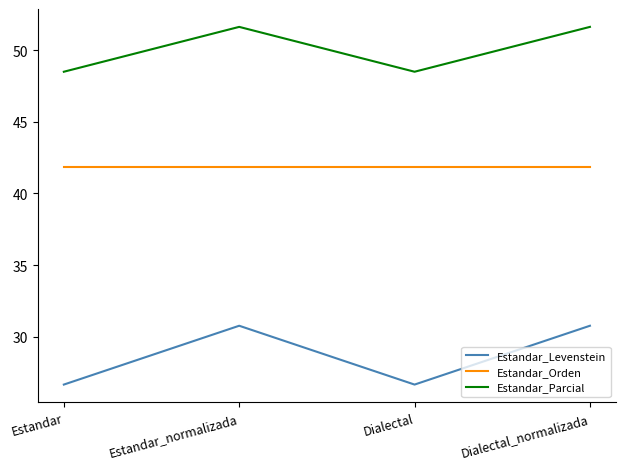

What position from the left is Dialectal_normalizada?

4